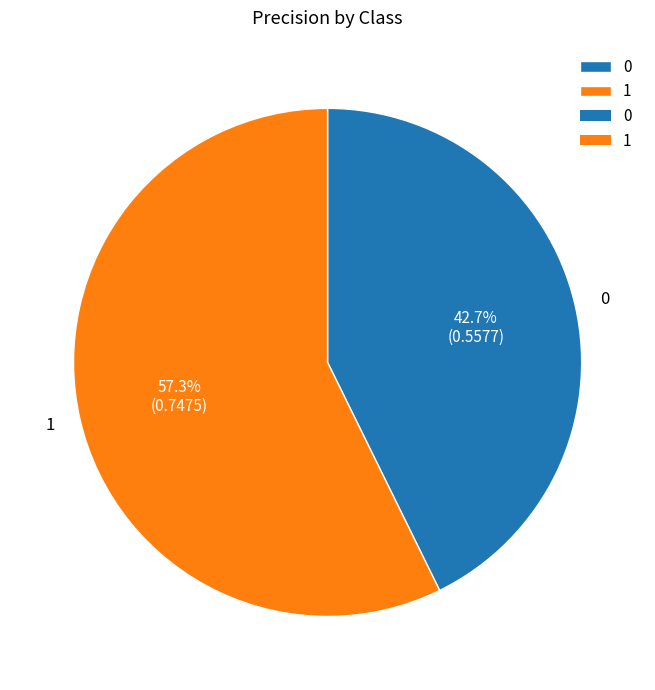

To the nearest percent, what portion does 1 represent?

57%